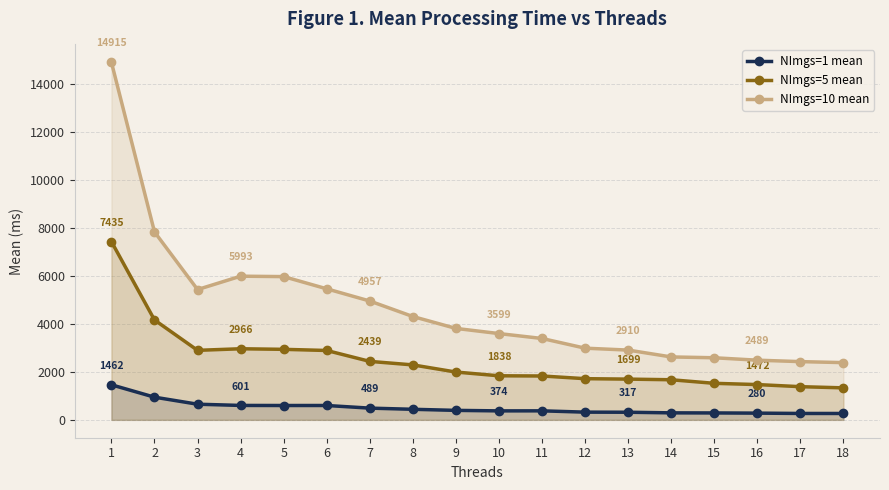

True or false: NImgs=5 mean and NImgs=10 mean intersect in this chart.

False